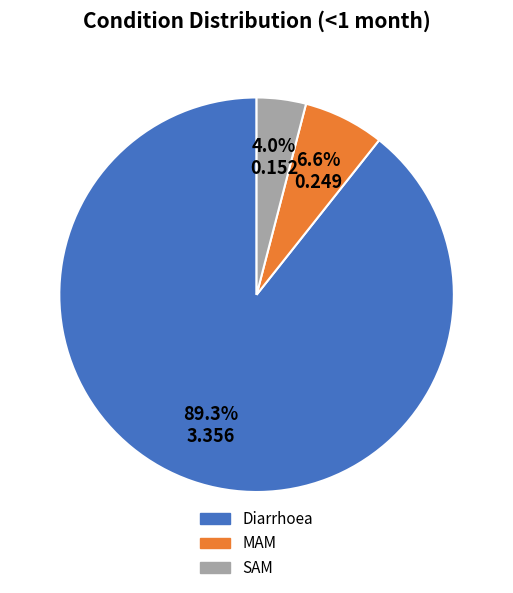

Does any single category account for the majority?

Yes